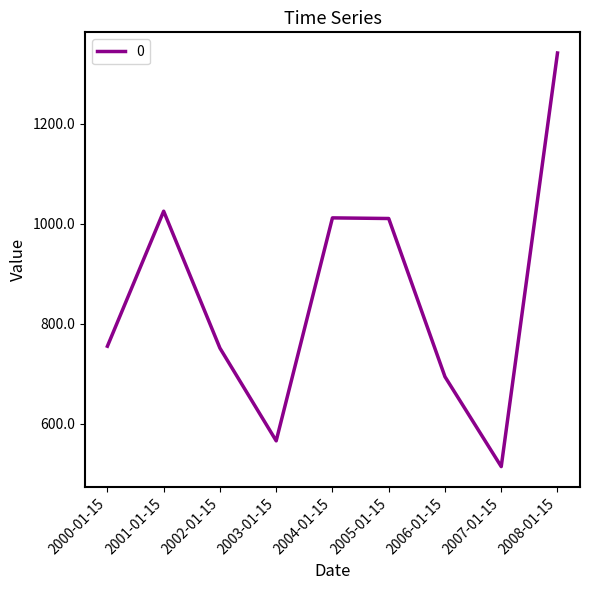

Where is the first local maximum?

2001-01-15